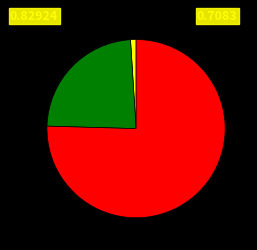

Does any single category account for the majority?

Yes